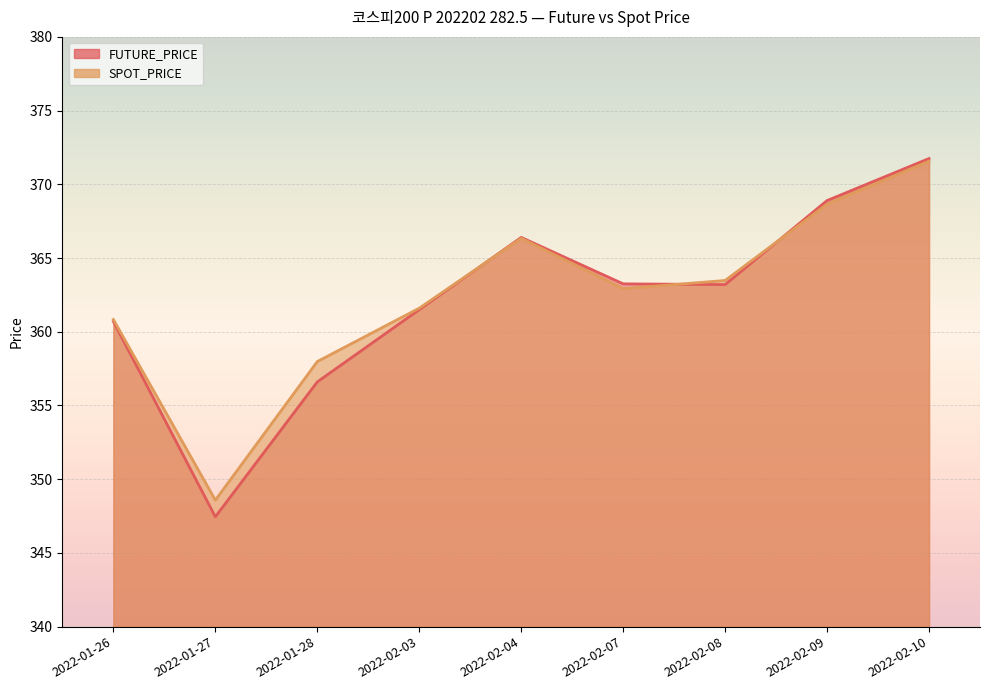

Reading left to right, list all the values displayed in this chart.

FUTURE_PRICE: 360.7	347.4	356.6	361.5	366.4	363.2	363.2	368.9	371.8
SPOT_PRICE: 360.8	348.6	358.0	361.6	366.3	362.9	363.5	368.6	371.6